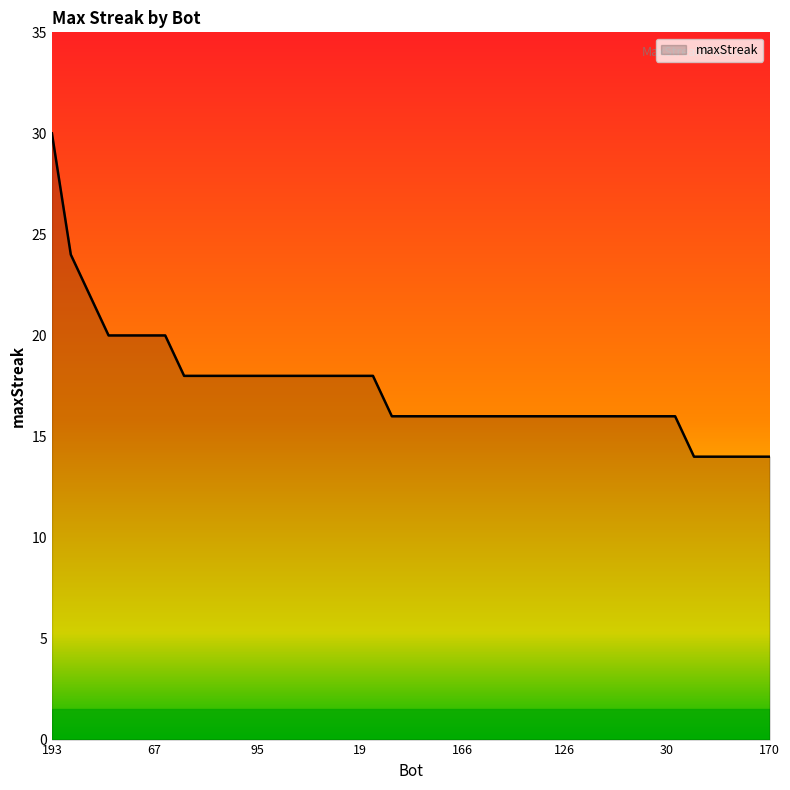

What is the minimum value shown in the chart?

14